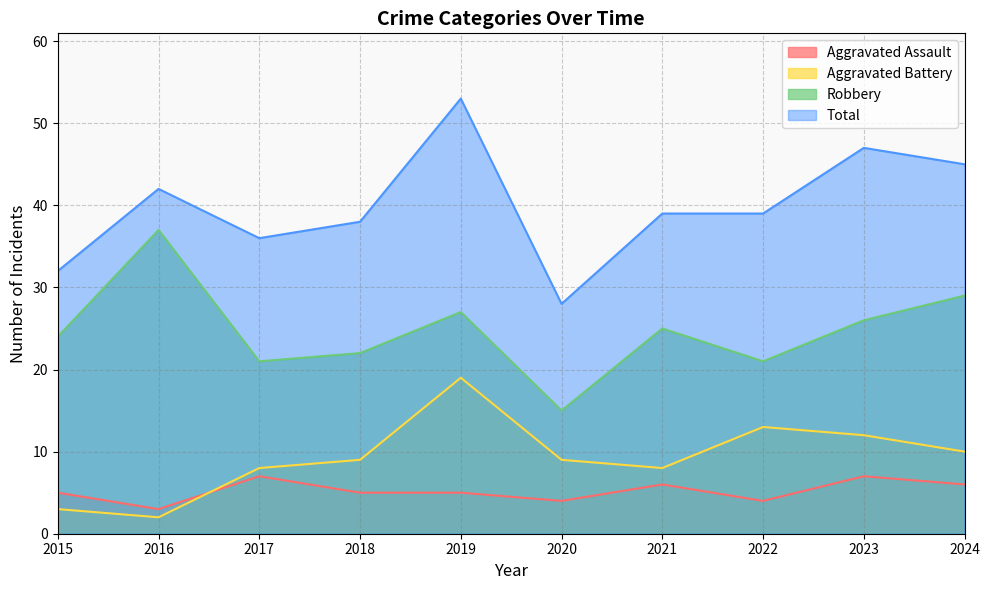

What is the sum of all Aggravated Assault values?

52